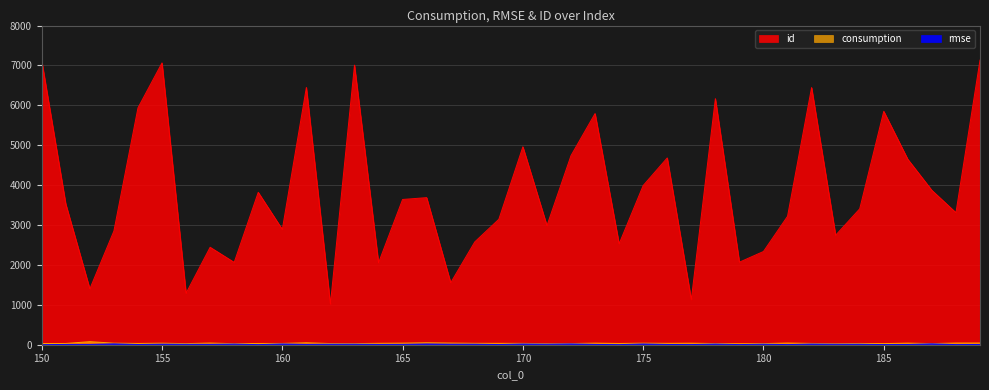

How many interior local valleys does the rmse series have?

14